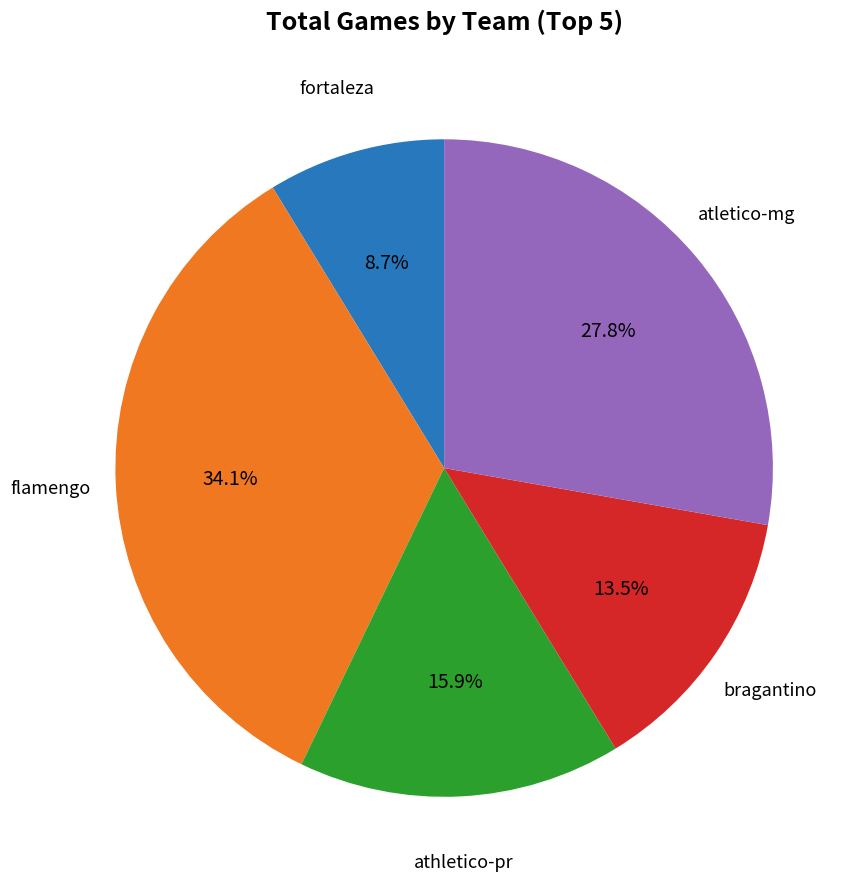

Does any single category account for the majority?

No